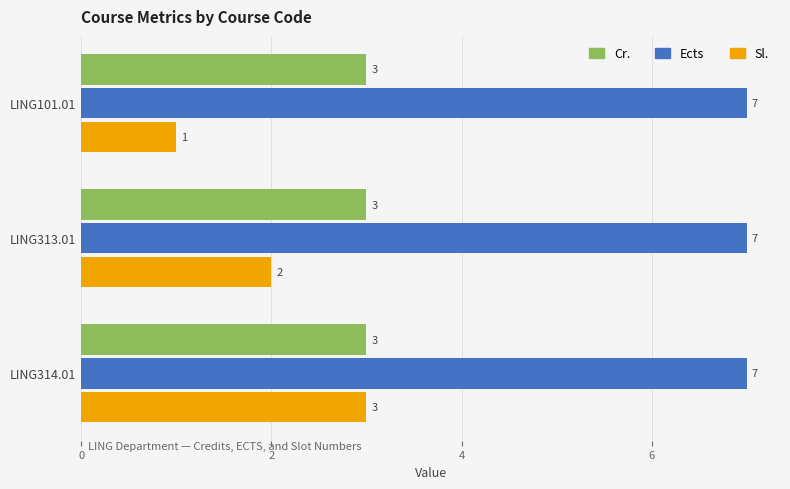

At how many categories does at least one series exceed 1?

3